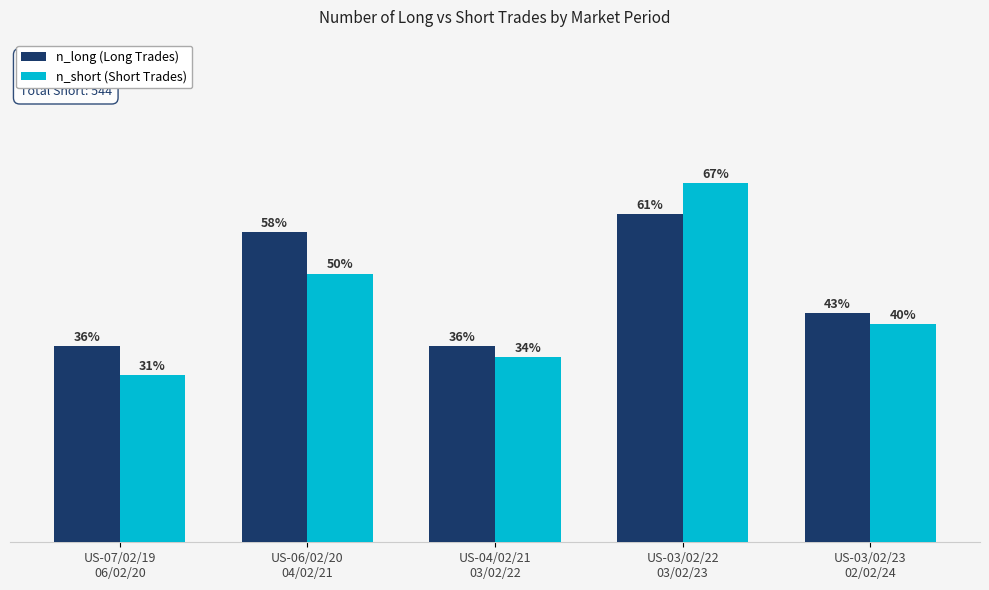

Which series changed the most between US-04/02/21
03/02/22 and US-03/02/22
03/02/23?

n_short (Short Trades)